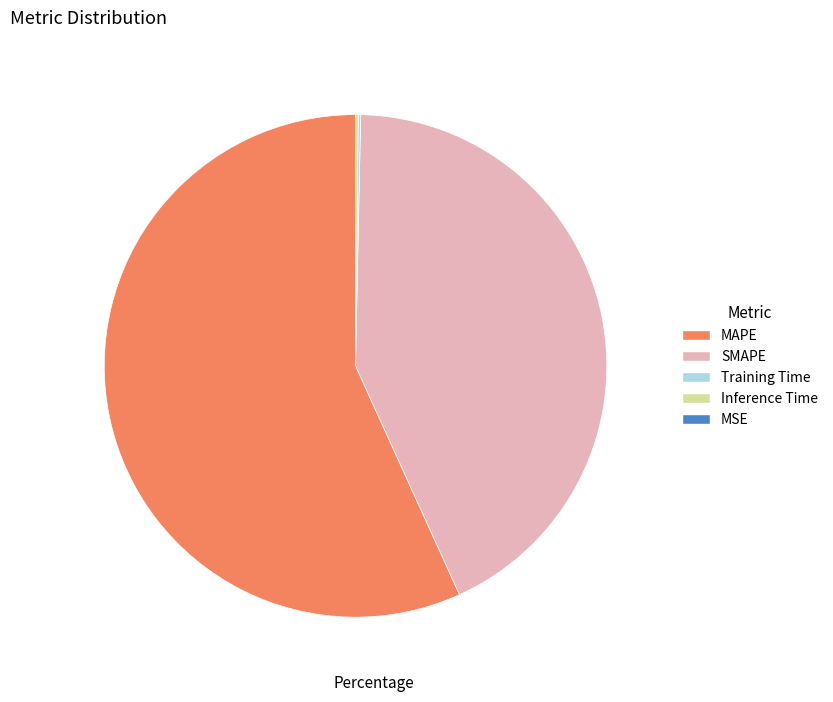

Which slice represents more than half of the pie?

MAPE